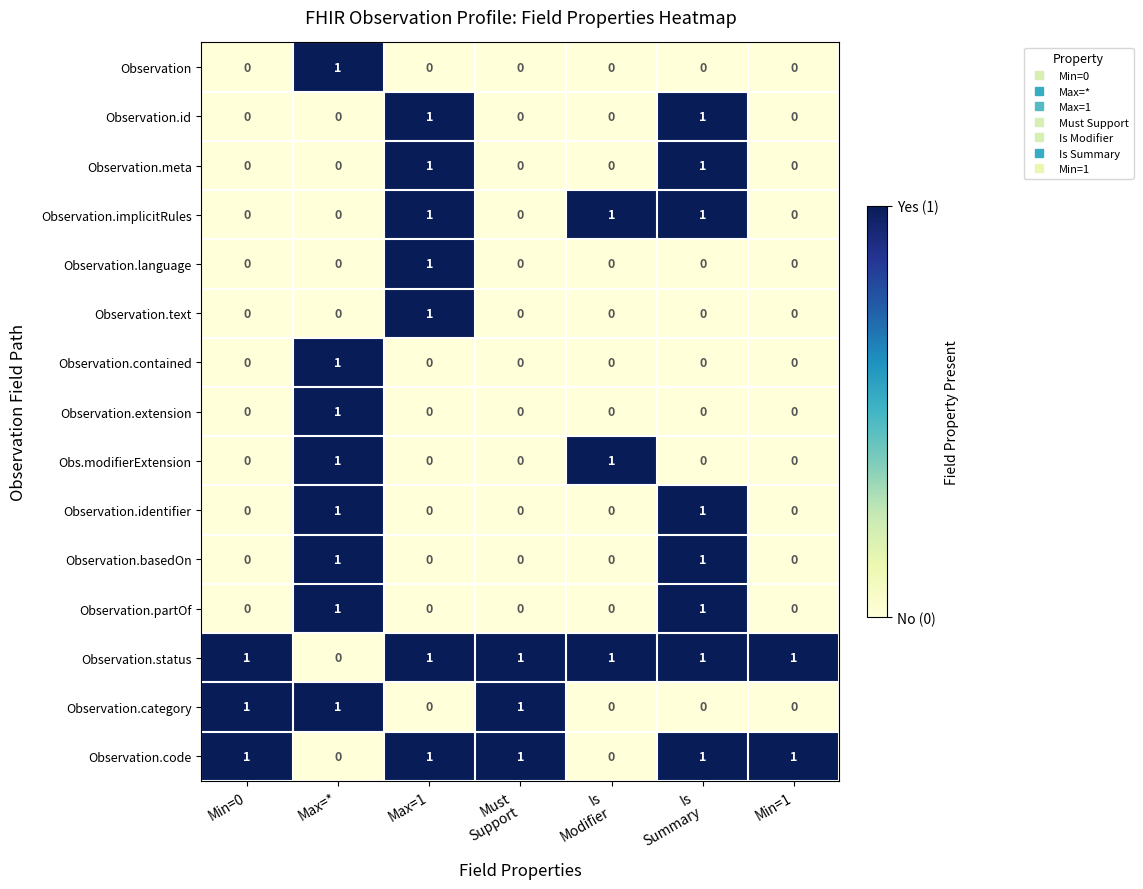

The value of Observation.id at Max=* is 0. True or false?

True